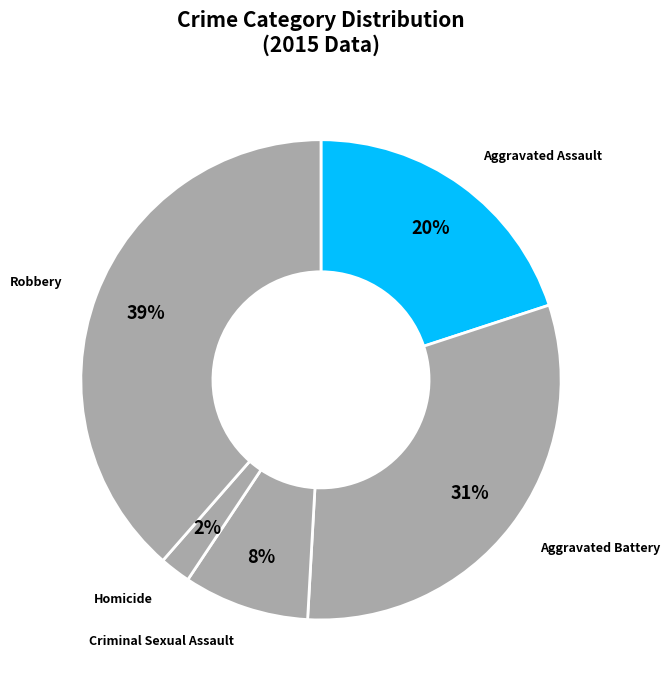

Rank the categories by value from lowest to highest.

Homicide, Criminal Sexual Assault, Aggravated Assault, Aggravated Battery, Robbery